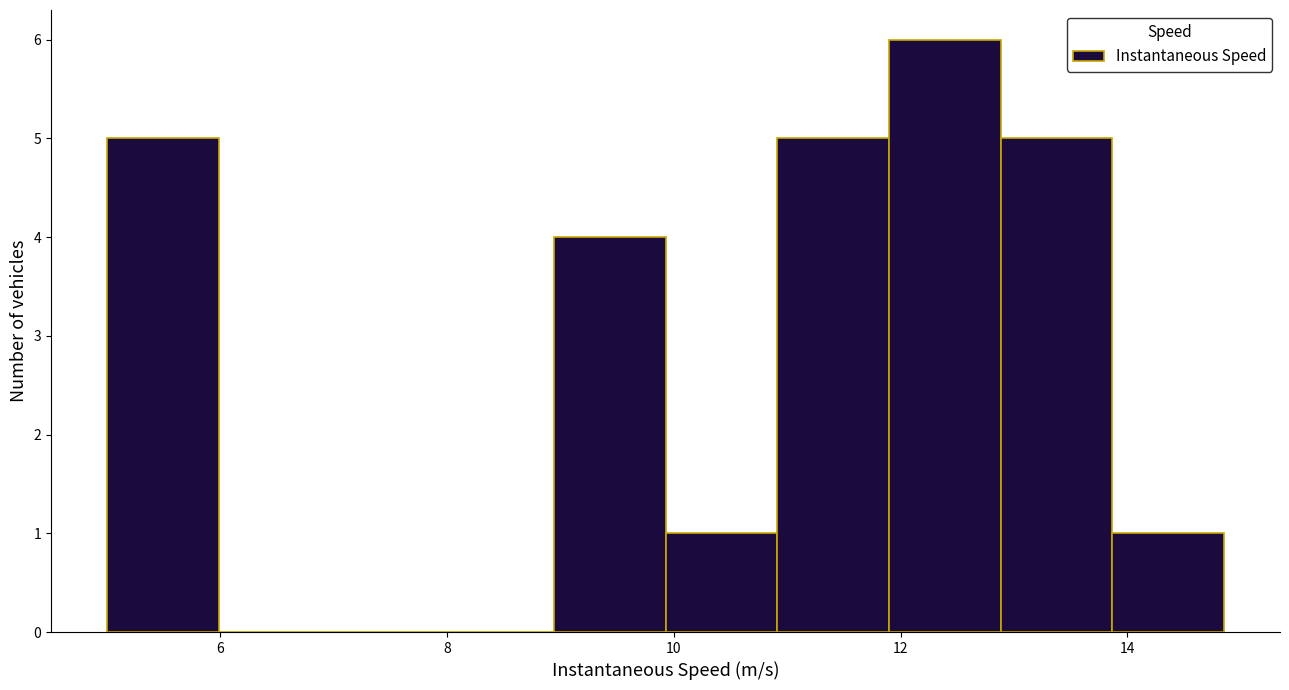

What is the height of the bar covering 5.0 to 6.0 on the x-axis? Neither the bar edges nor the heights are printed on the chart, so give them approximately, as read against the axes.

5